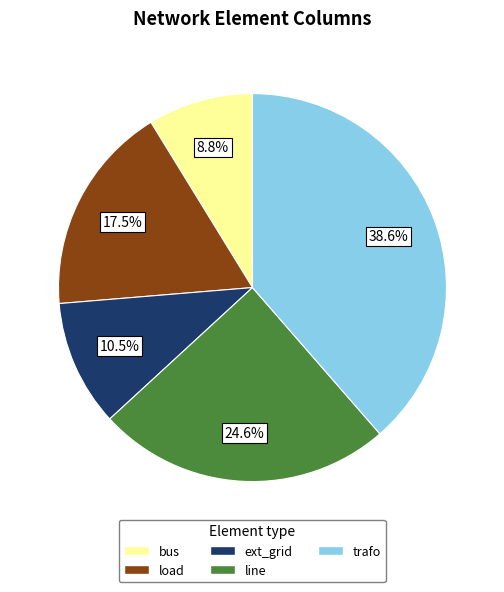

Does any single category account for the majority?

No